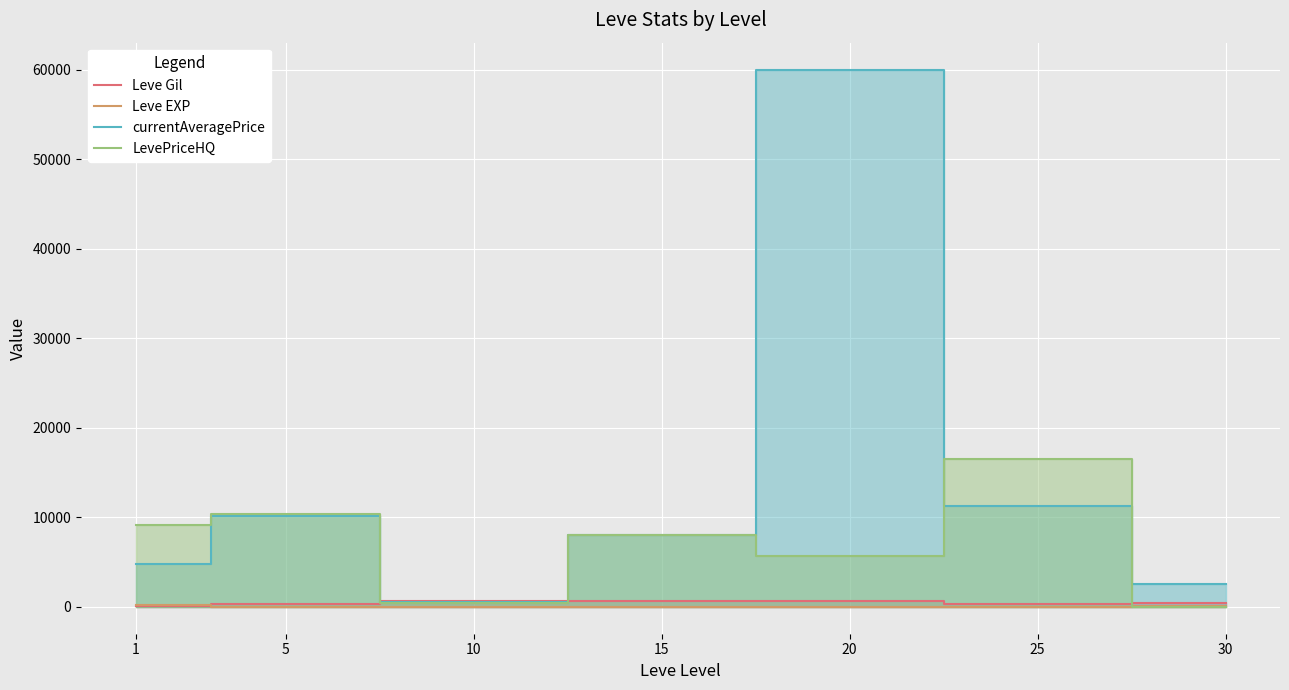

True or false: Leve Gil has more than 2 interior local peaks.

False